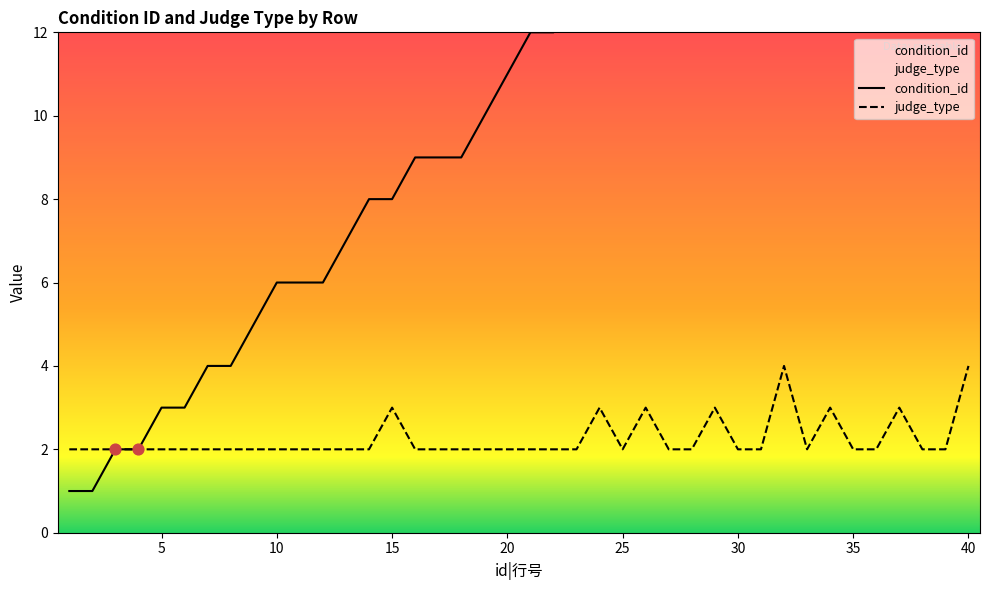

Which series has the largest total across all categories?

condition_id